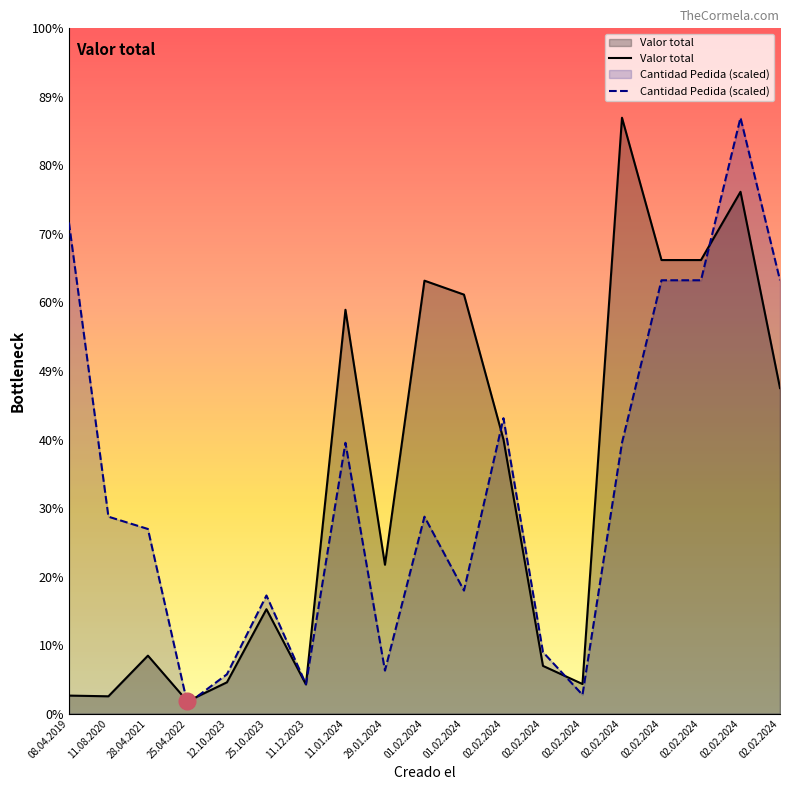

What is the label of the 1st point from the left?

08.04.2019